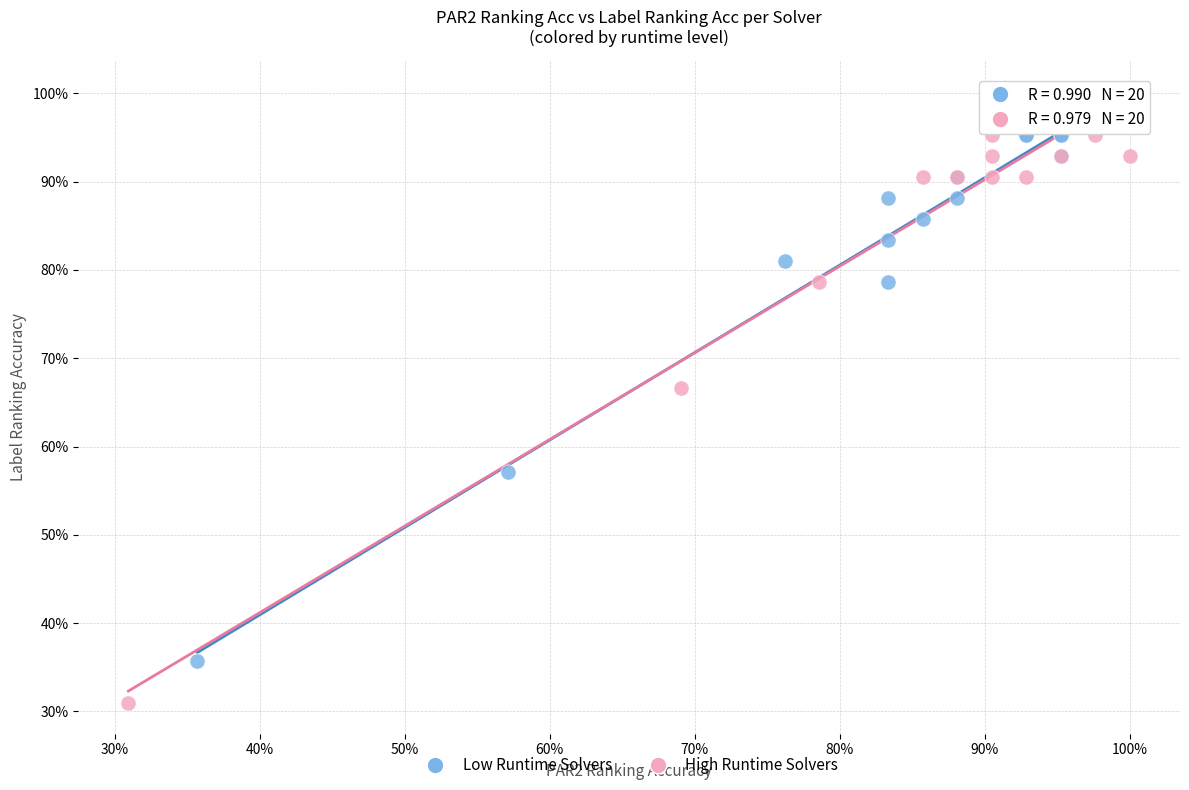

What are all the series names shown in the legend?

Low Runtime Solvers, High Runtime Solvers